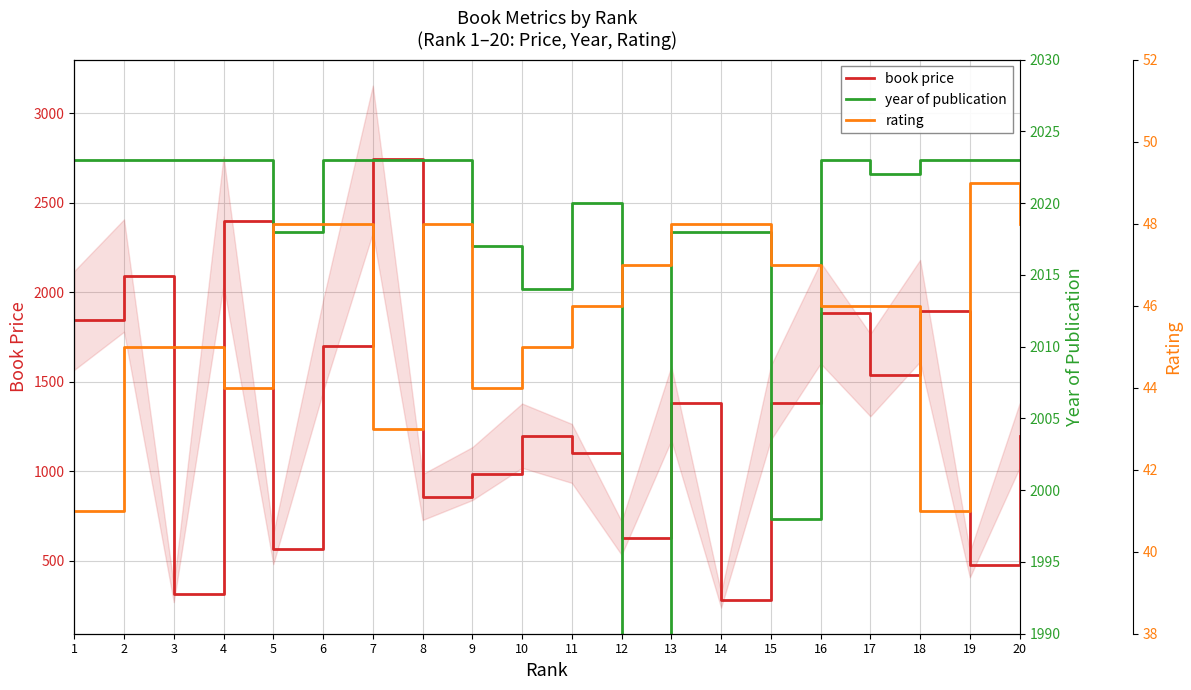

The value of year of publication at 3 is 952. True or false?

False